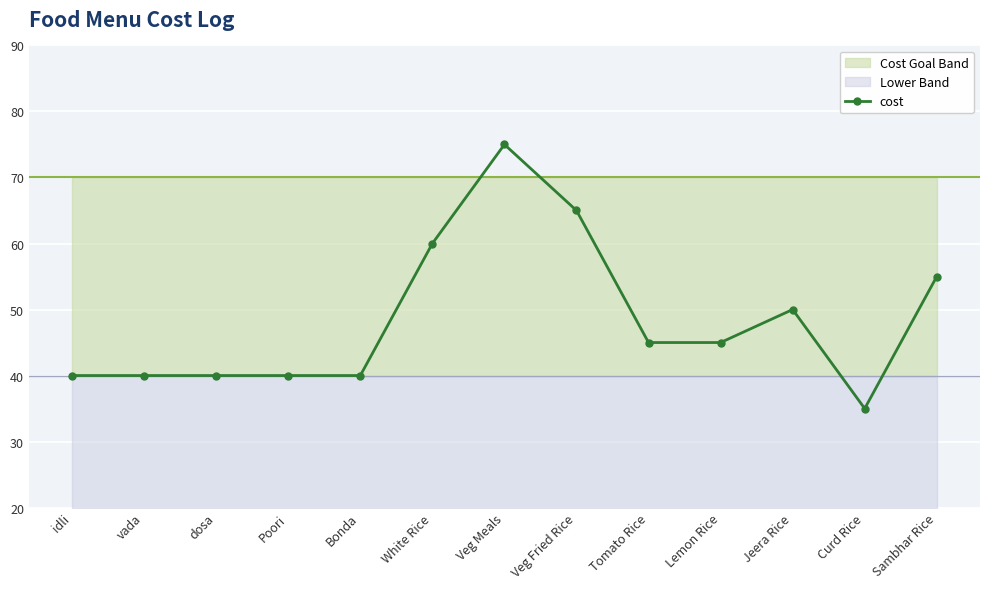

How many interior local valleys (lower than both neighbors) does the data have?

1